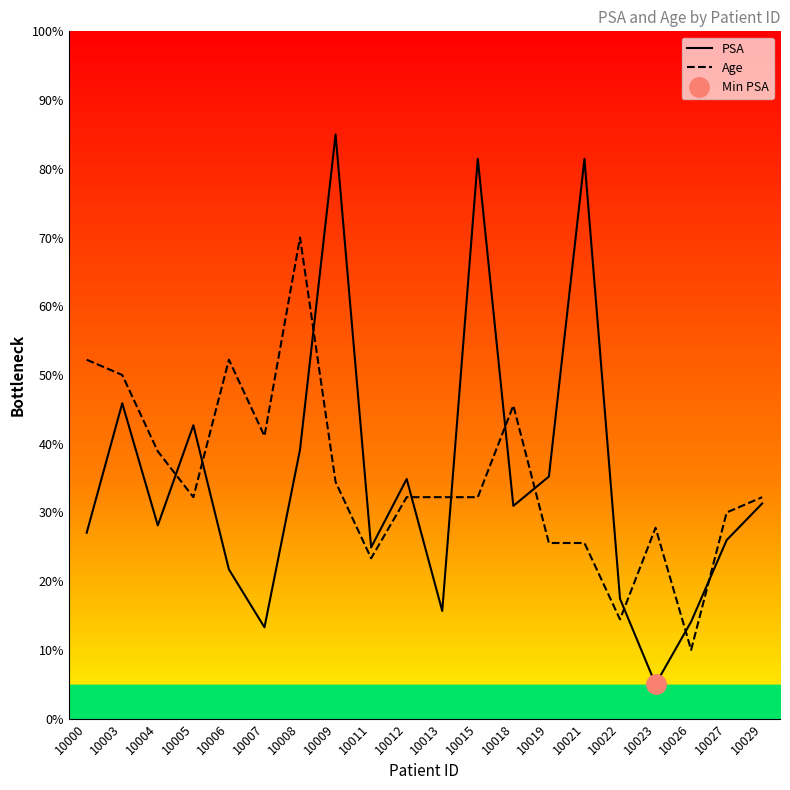

Which series has the largest range (max minus min)?

PSA